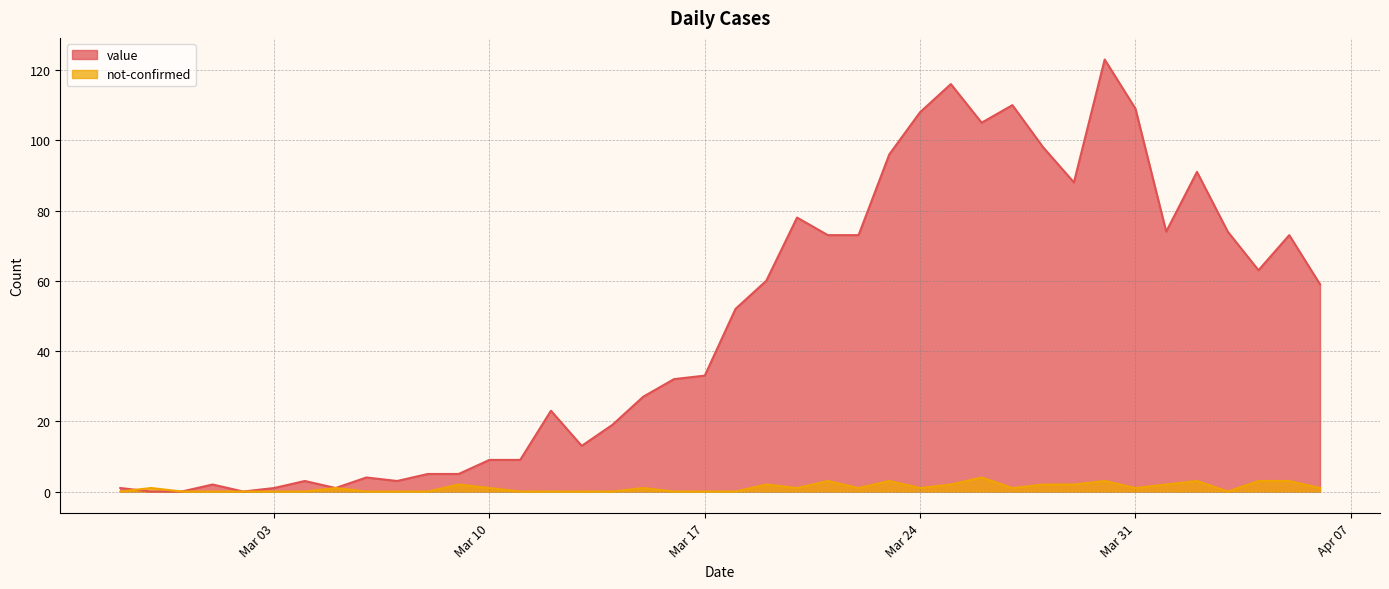

True or false: not-confirmed has a value of 2 at 2020-03-28.

True